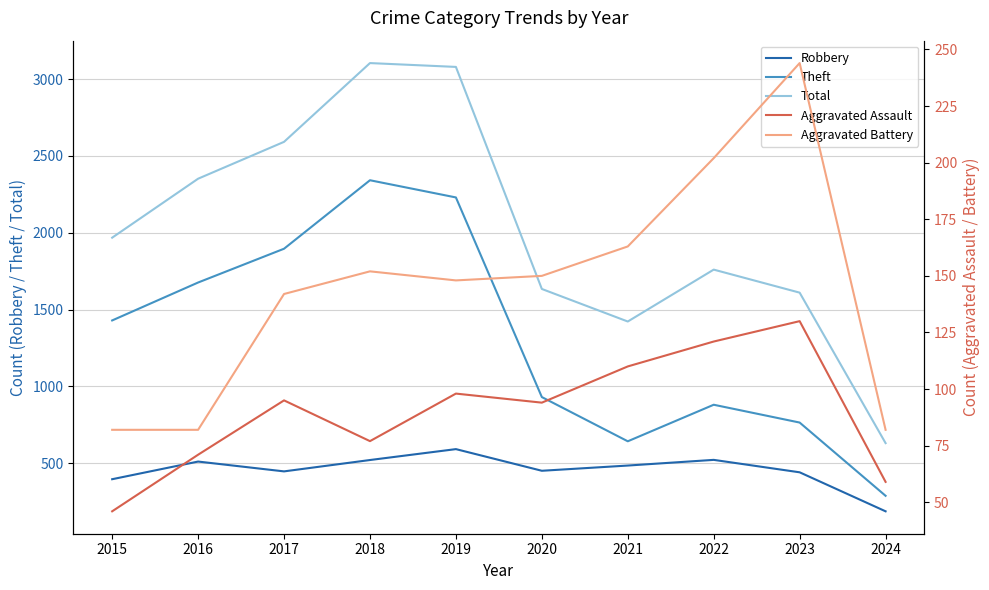

True or false: Total and Robbery intersect in this chart.

False